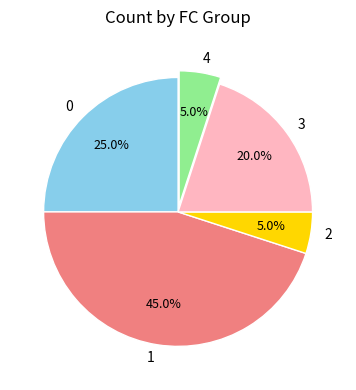

Count the number of slices in the pie.

5